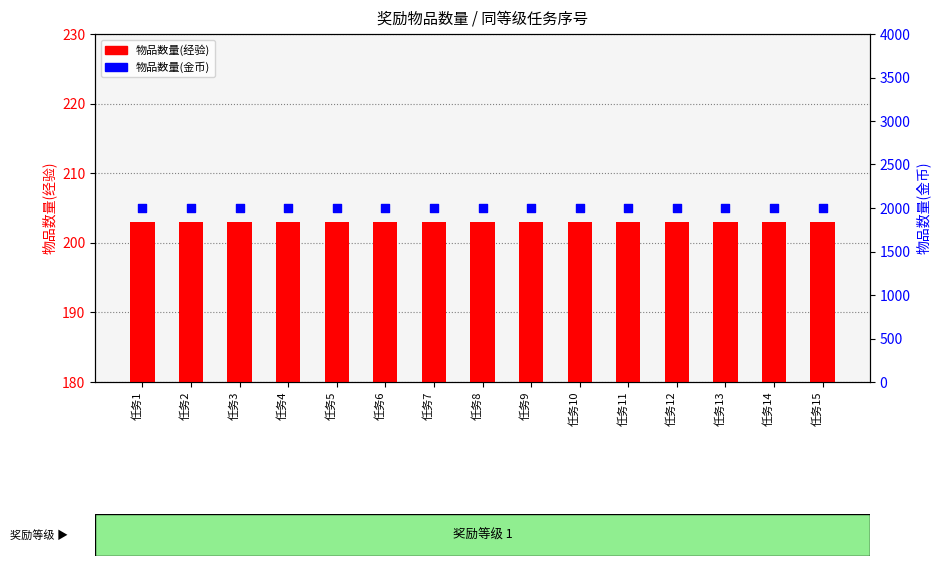

At which category is the sum across all series the highest?

任务1